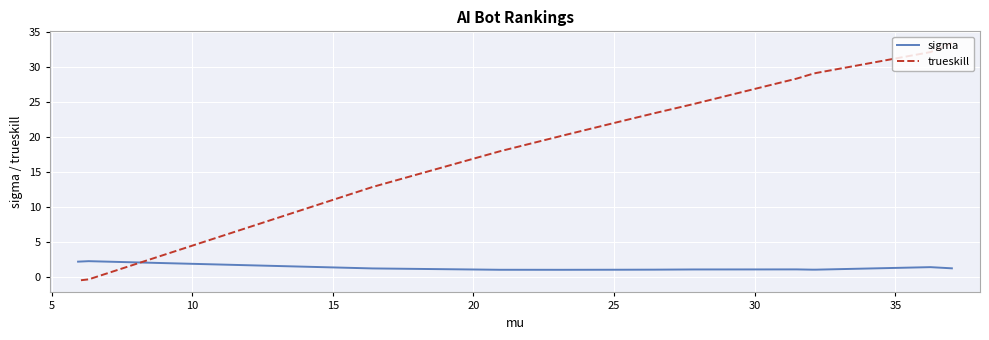

True or false: trueskill and sigma intersect in this chart.

True